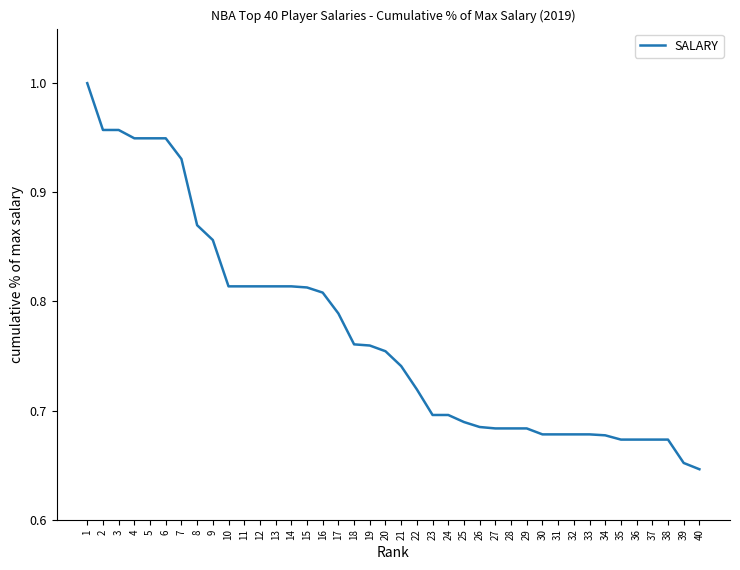

The chart shows a value of 1.1 at 10. True or false?

False